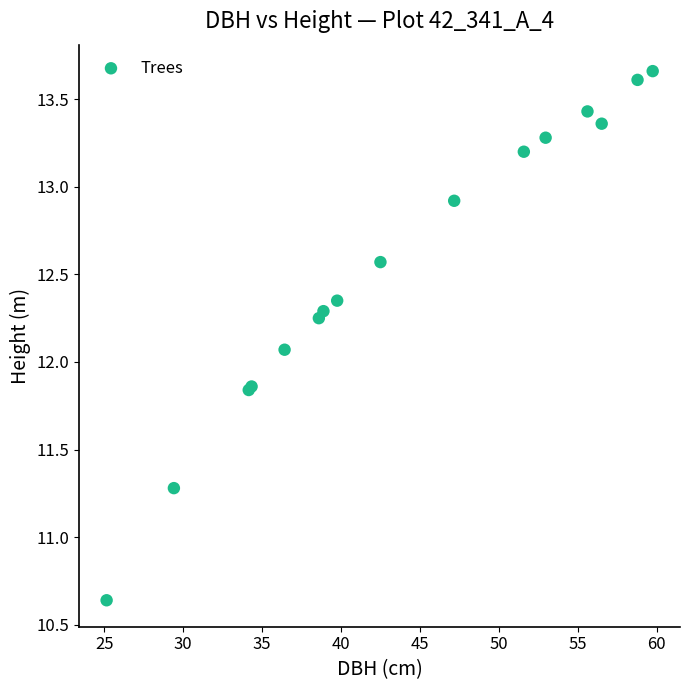

What Y value in the scatter plot is closest to 12?

12.1